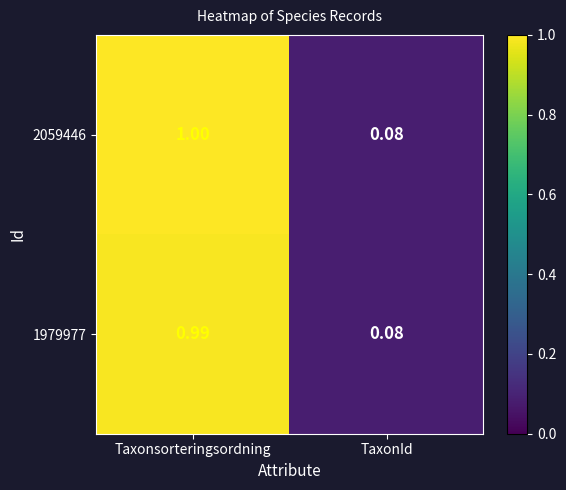

Rank the categories by 2059446 value from highest to lowest.

Taxonsorteringsordning, TaxonId